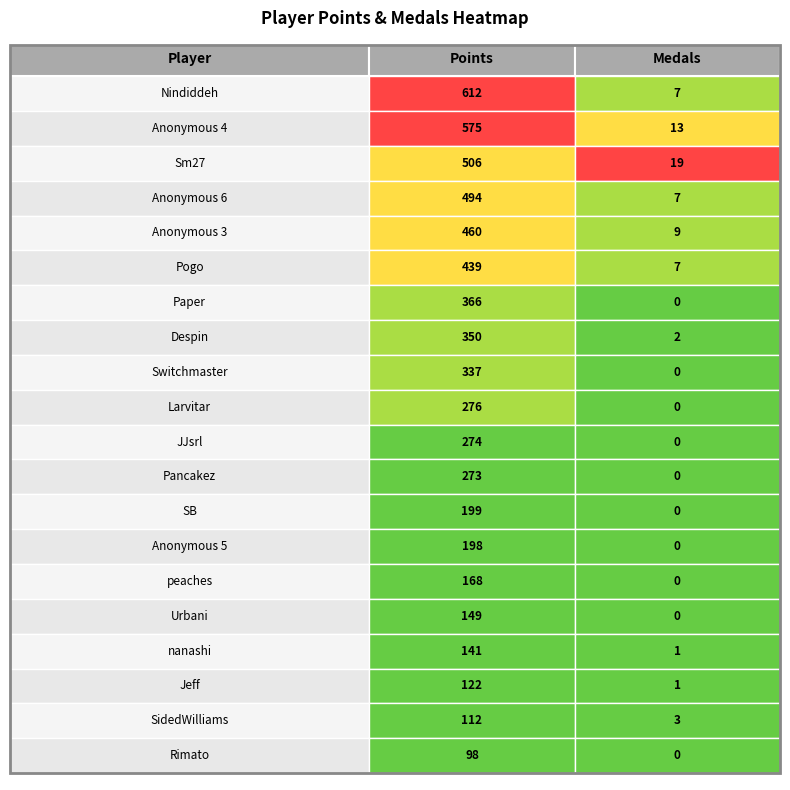

What is the maximum value shown in the chart?

612